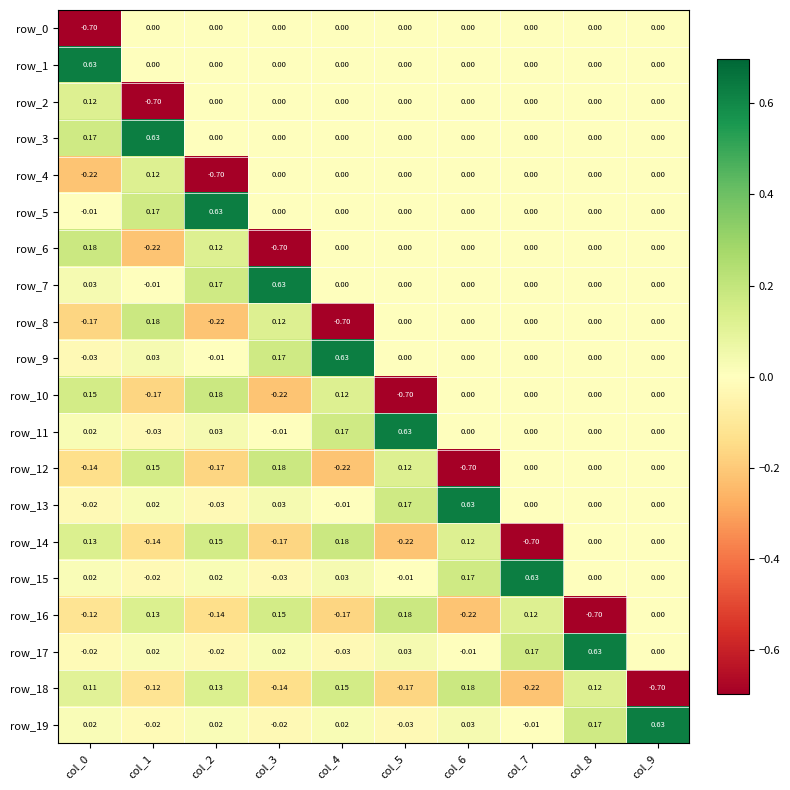

What is the greatest value displayed?

0.6